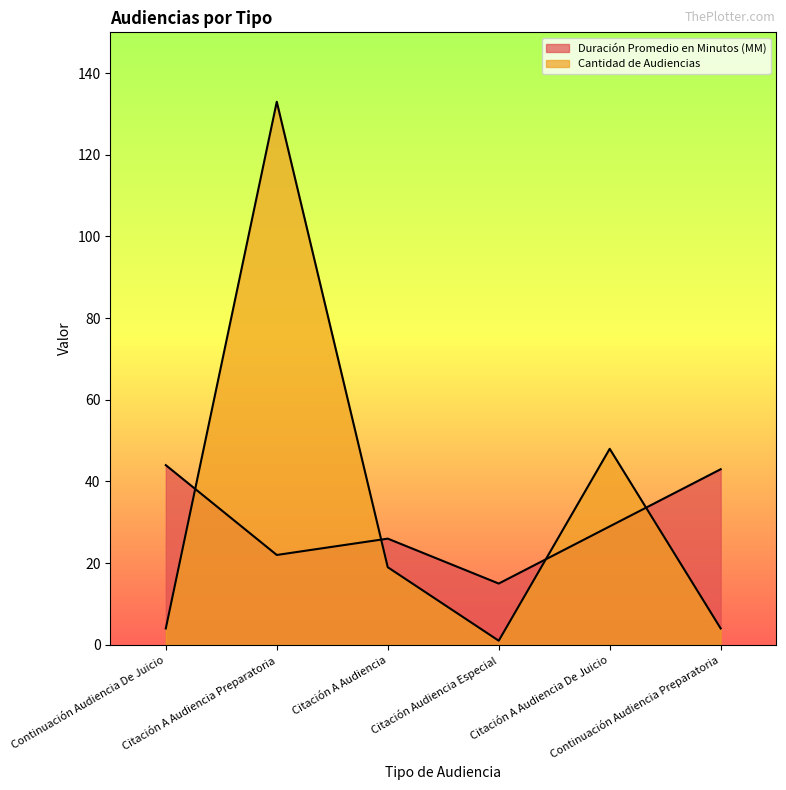

Does the chart have visible grid lines?

No